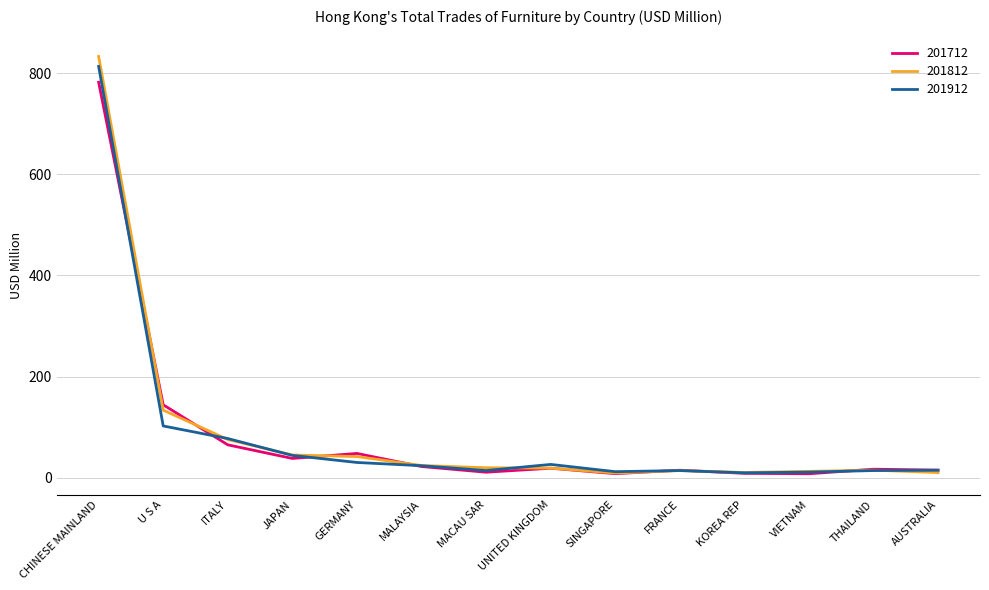

At which category is the sum across all series the highest?

CHINESE MAINLAND